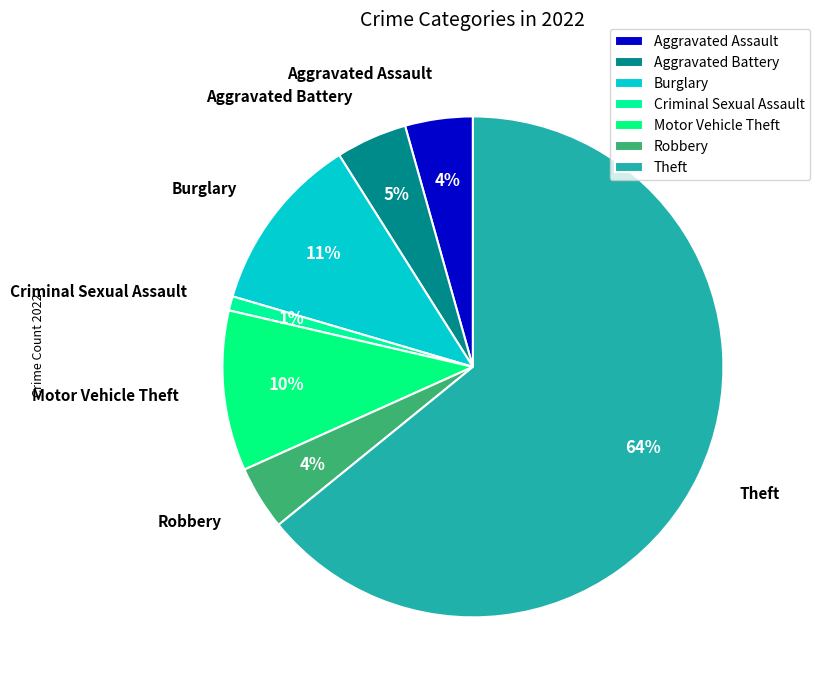

Does any single category account for the majority?

Yes